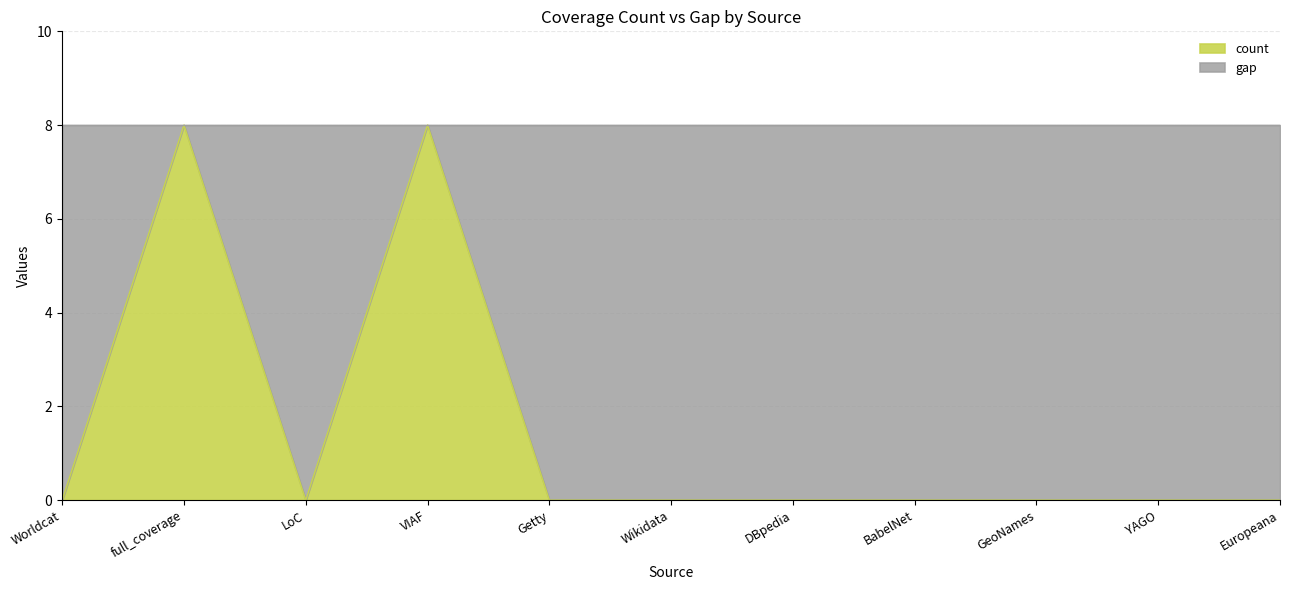

What position from the left is DBpedia?

7